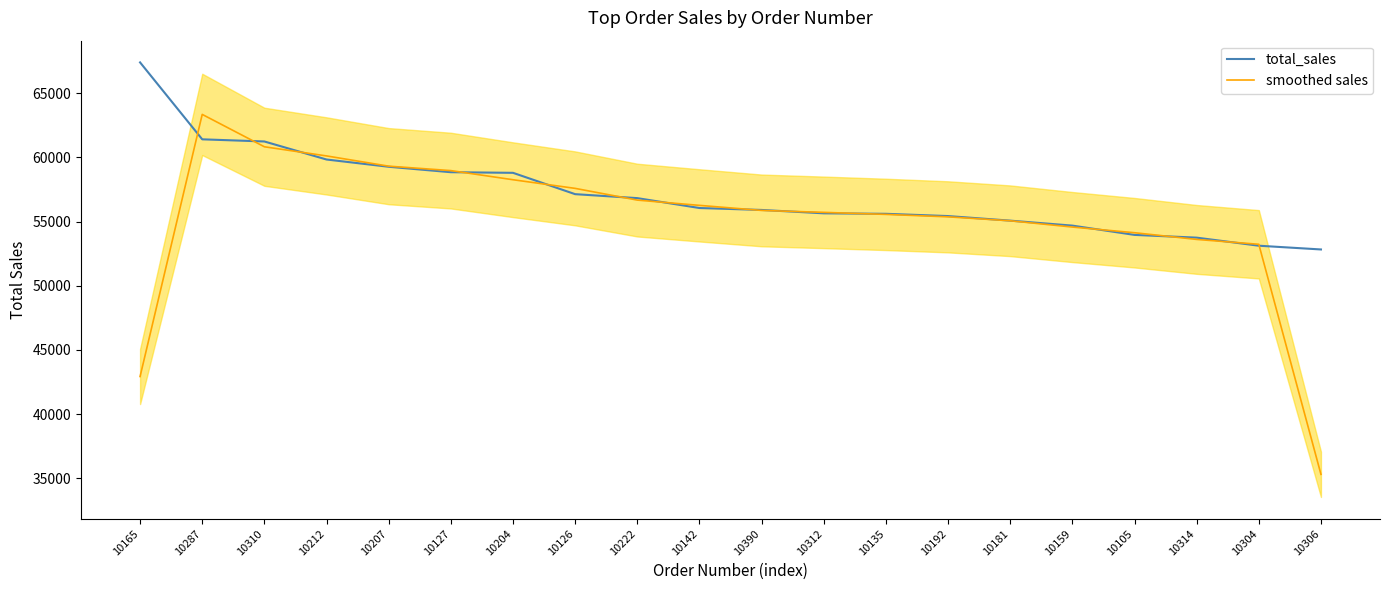

How many data points in smoothed sales are above 55864?

10